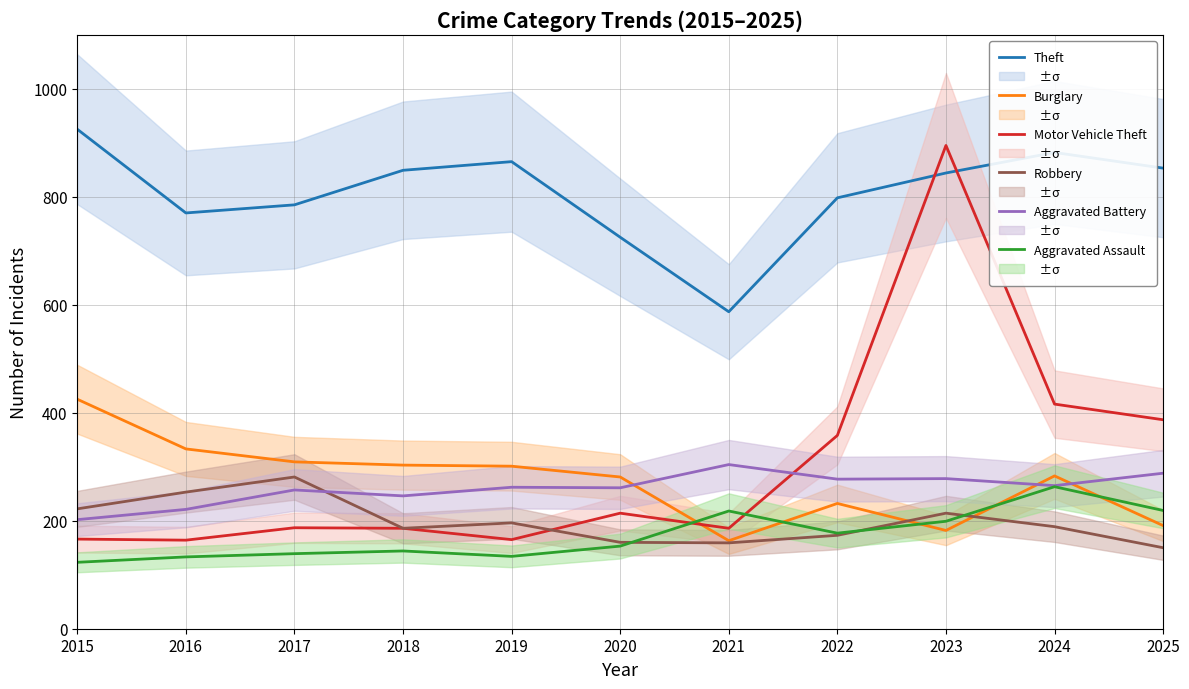

Rank the series by their maximum value, from lowest to highest.

Aggravated Assault, Robbery, Aggravated Battery, Burglary, Motor Vehicle Theft, Theft